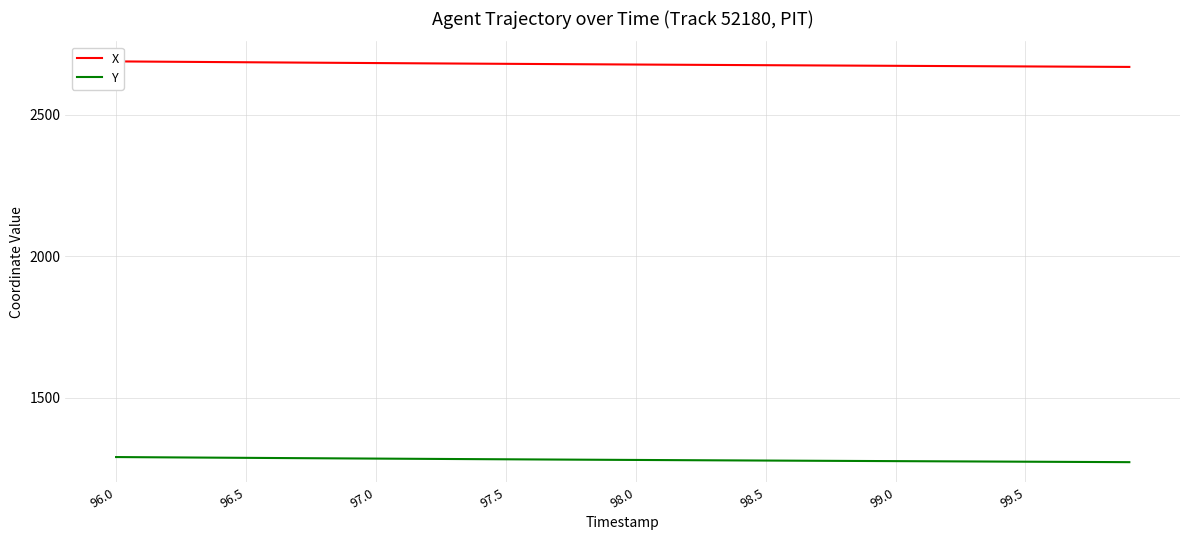

True or false: Y has a value of 605.1 at 99.0.

False